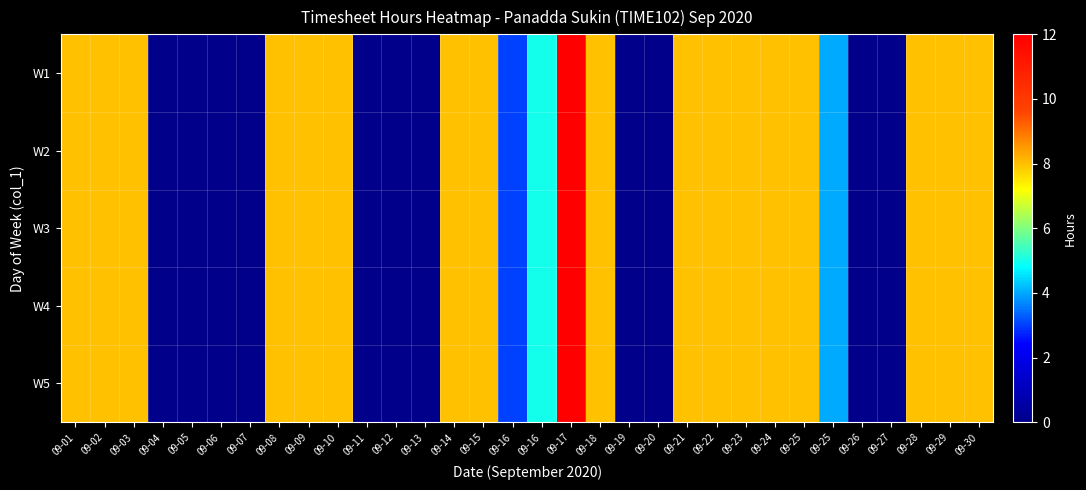

List the series in order of their peak value, highest first.

W1, W2, W3, W4, W5